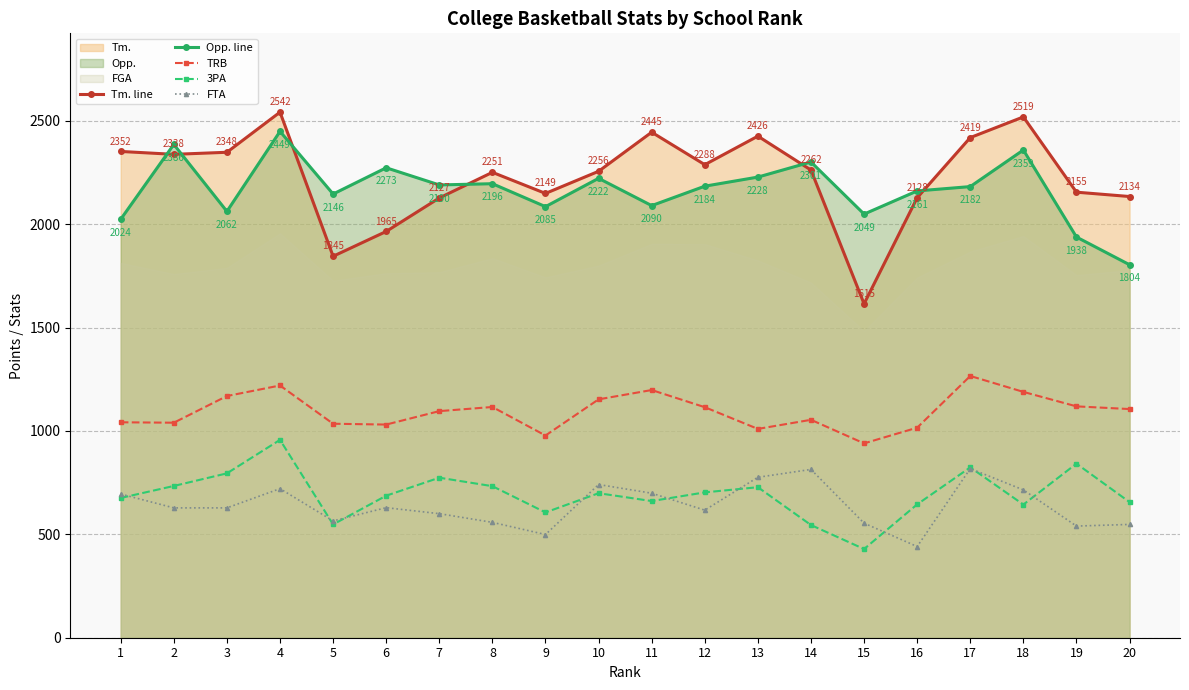

True or false: Opp. line and 3PA intersect in this chart.

False